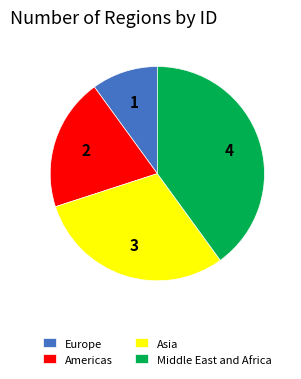

Approximately how many times larger is the value at Americas compared to Middle East and Africa?

0.5